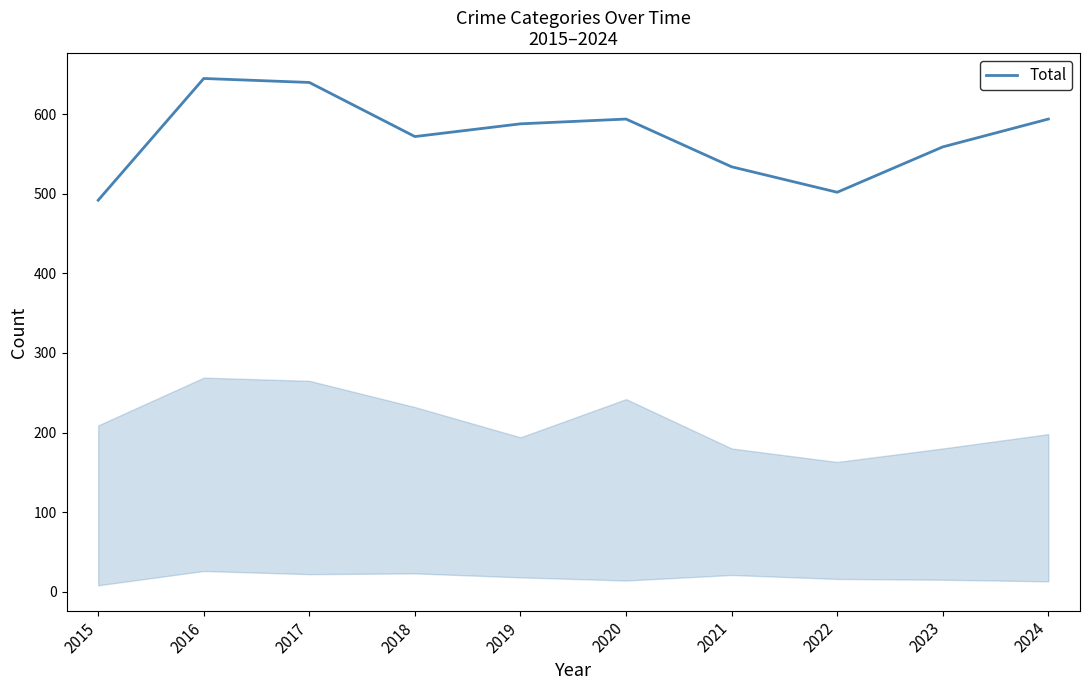

What is the average value?

572